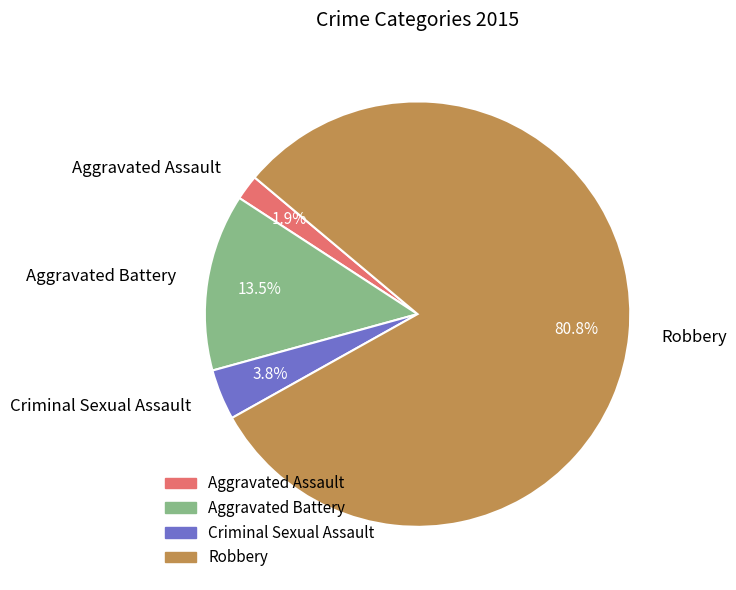

What is the largest slice in the pie chart?

Robbery